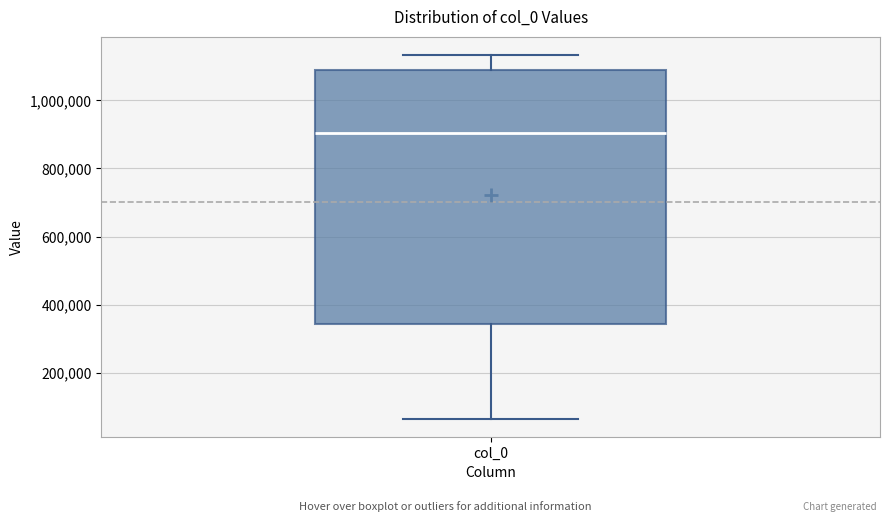

Transcribe this box plot: give where the median line is, the range the box spans, and where the two whiskers end, as read against the y-axis. The values are not printed on the chart, so give them approximately, as read against the axis.

median 900000, box 340000 to 1080000, whiskers 60000 to 1140000